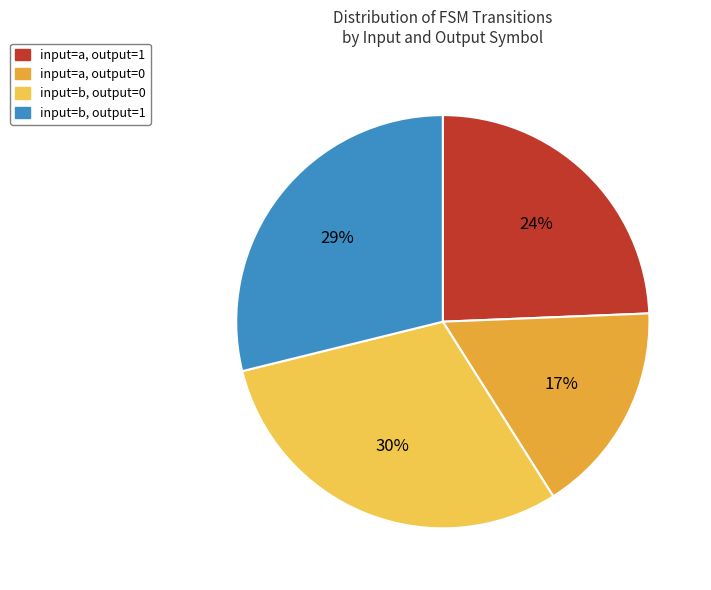

To the nearest percent, what is the average slice percentage?

25%